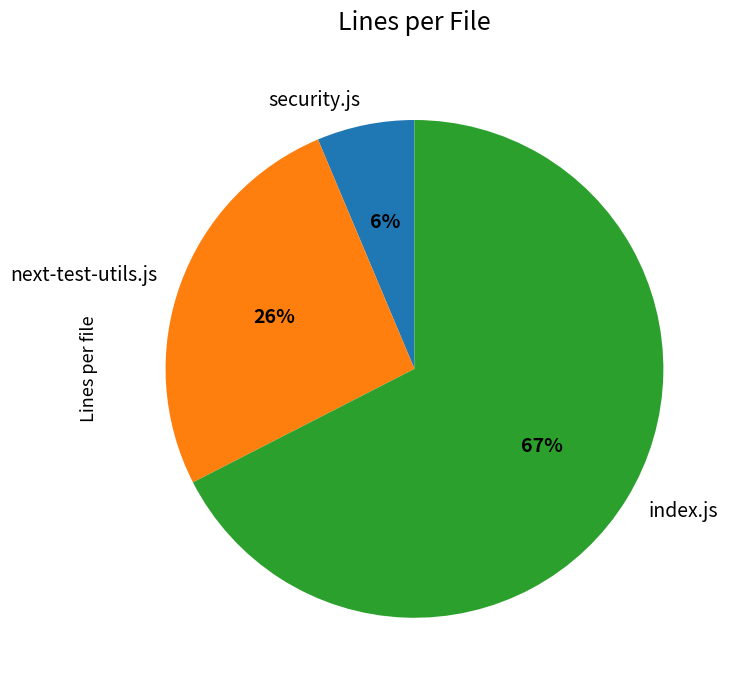

The security.js slice represents 1% of the pie. True or false?

False